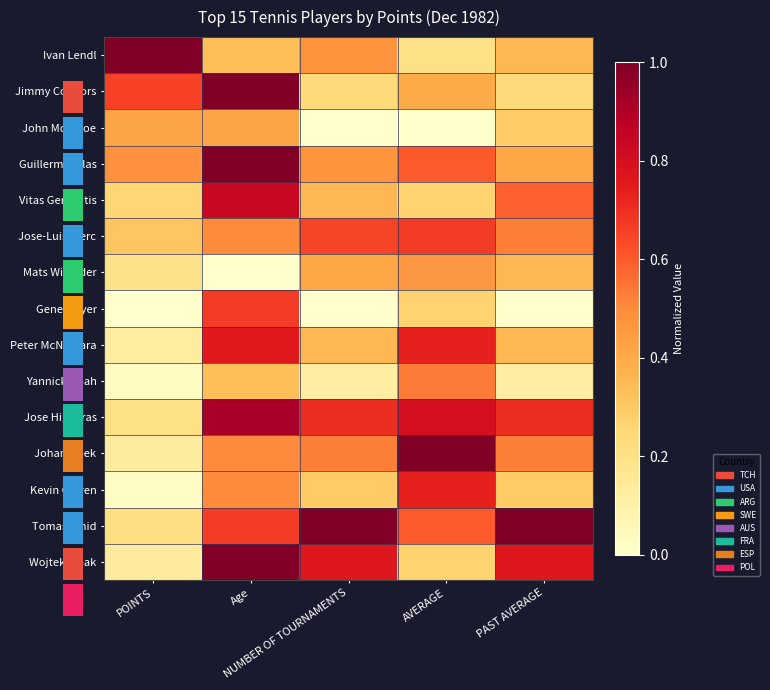

Which has a higher value, PAST AVERAGE or POINTS?

POINTS